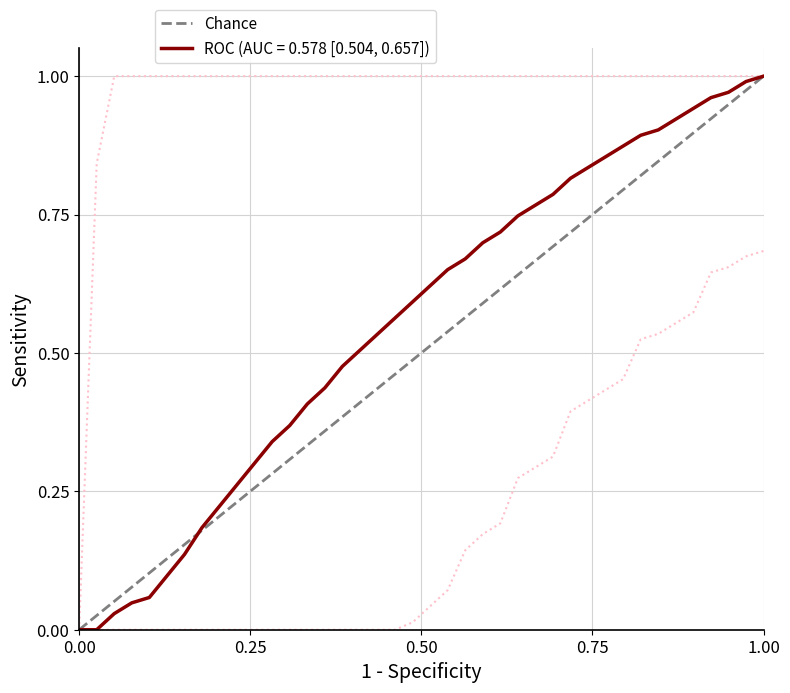

Is this an area chart (filled region under the line)?

No